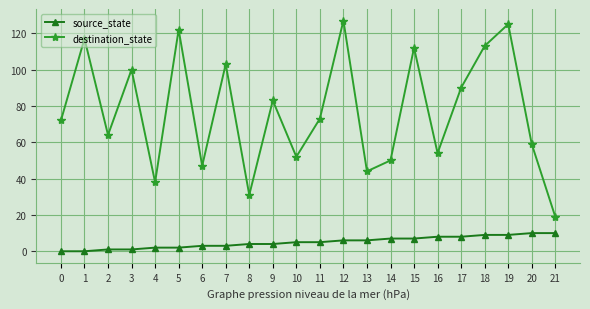

What is the difference between the maximum and minimum values in the destination_state series?

108